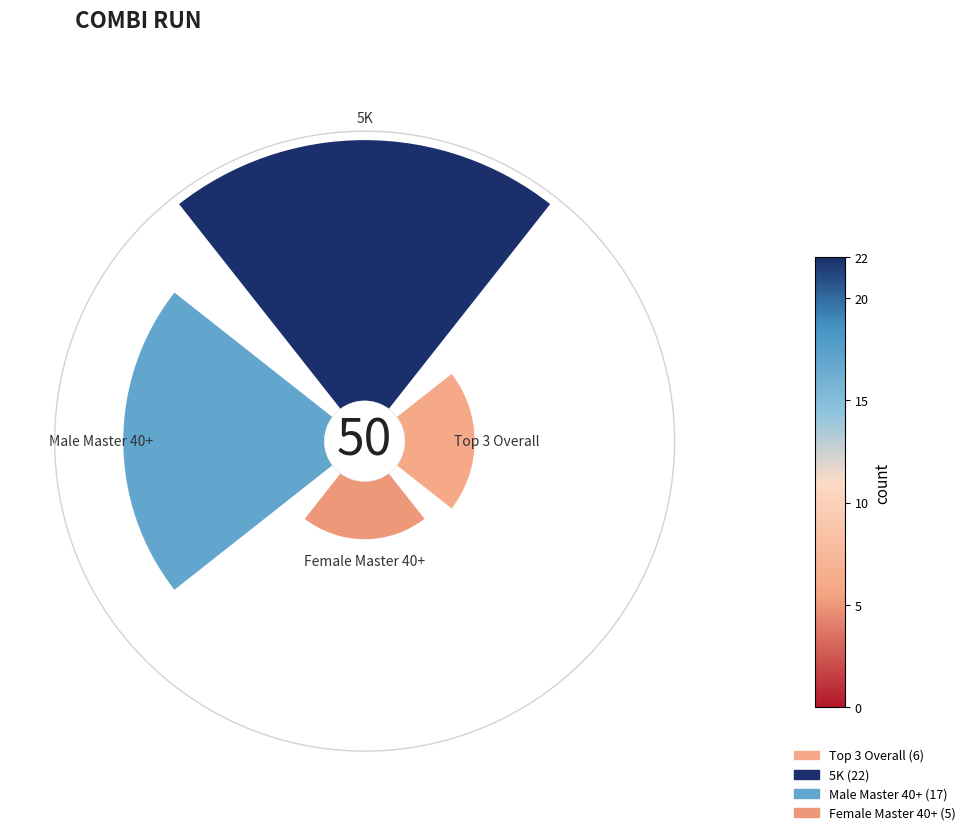

Count the number of slices in the pie.

4